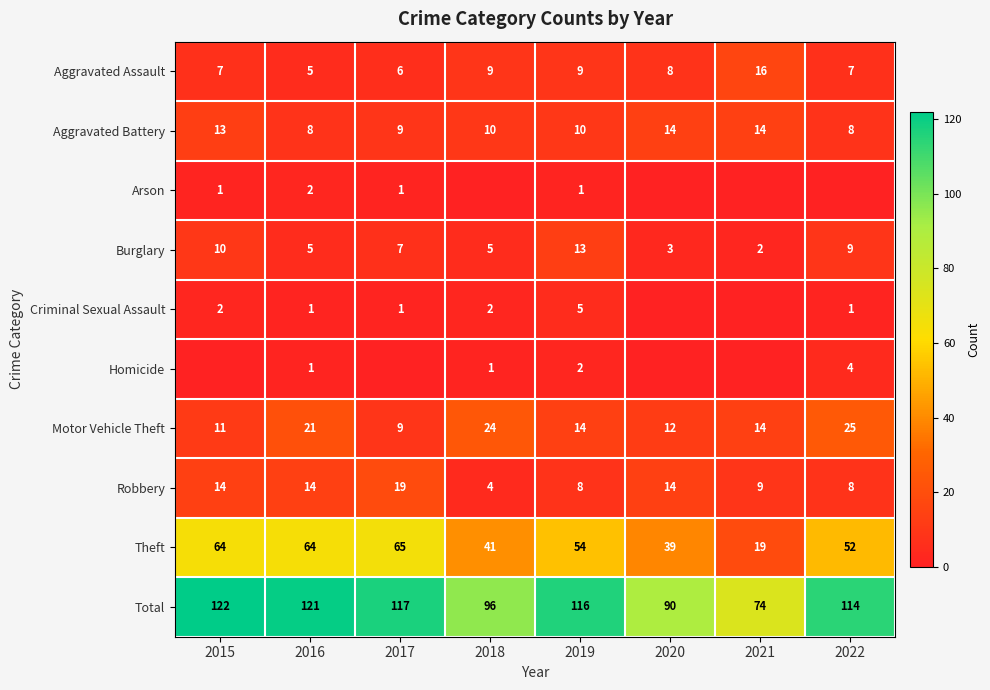

Is it true that Robbery equals 21 at 2015?

False